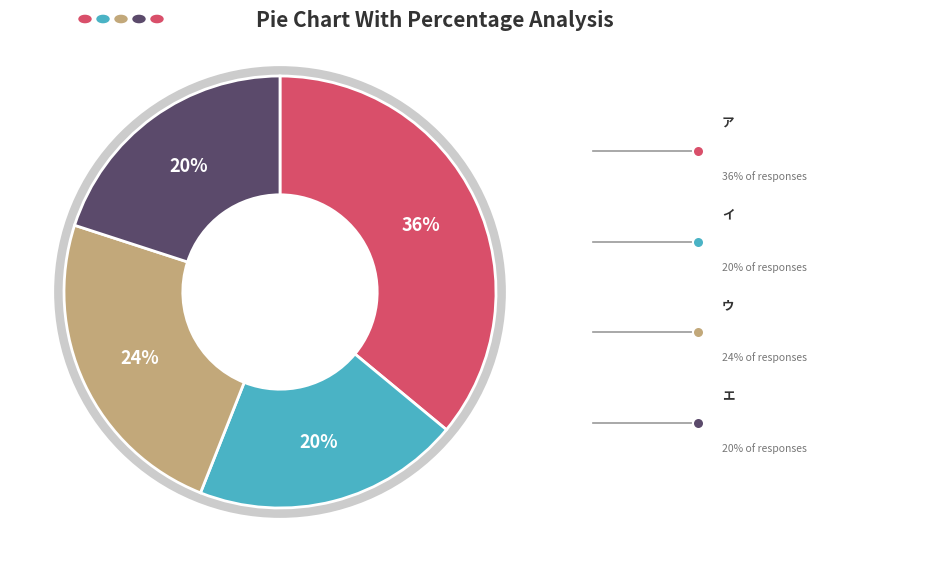

To the nearest percent, what is the difference between the largest and smallest slice percentages?

16%